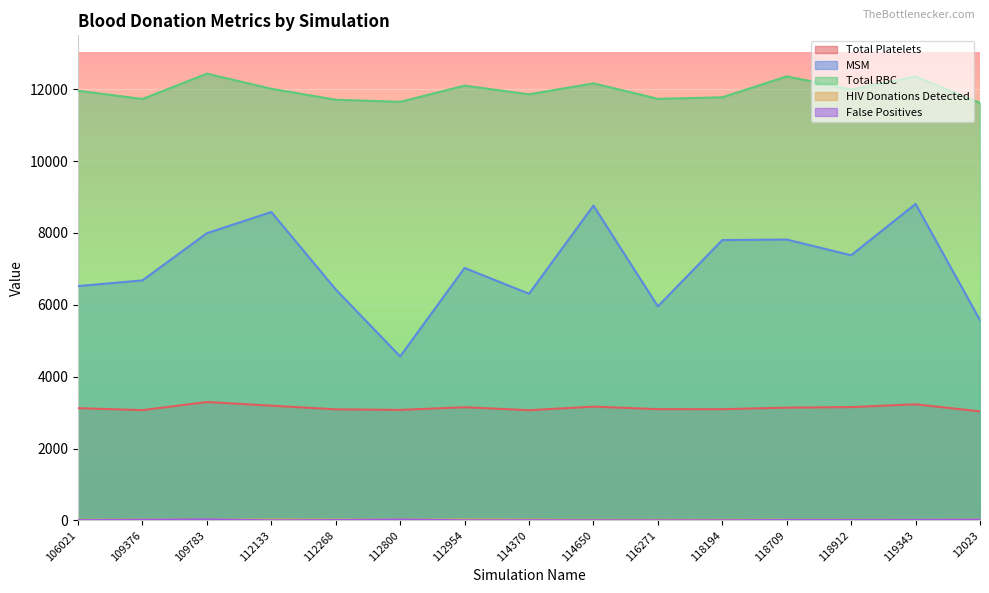

At which label does Total Platelets first exceed 3123?

106021